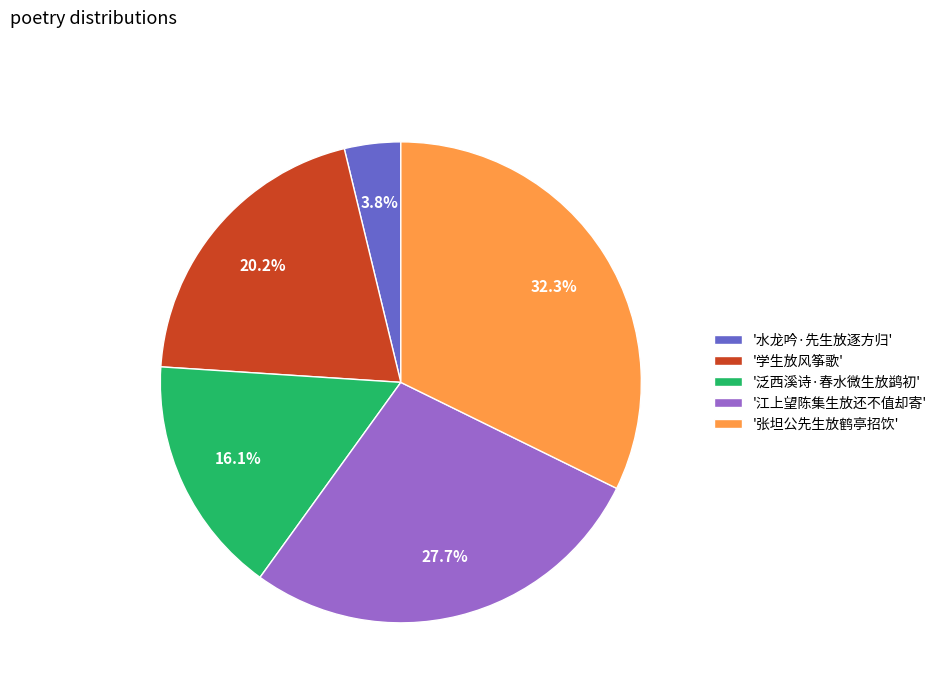

What percentage is NOT represented by '泛西溪诗·春水微生放鹢初'?

83.9%